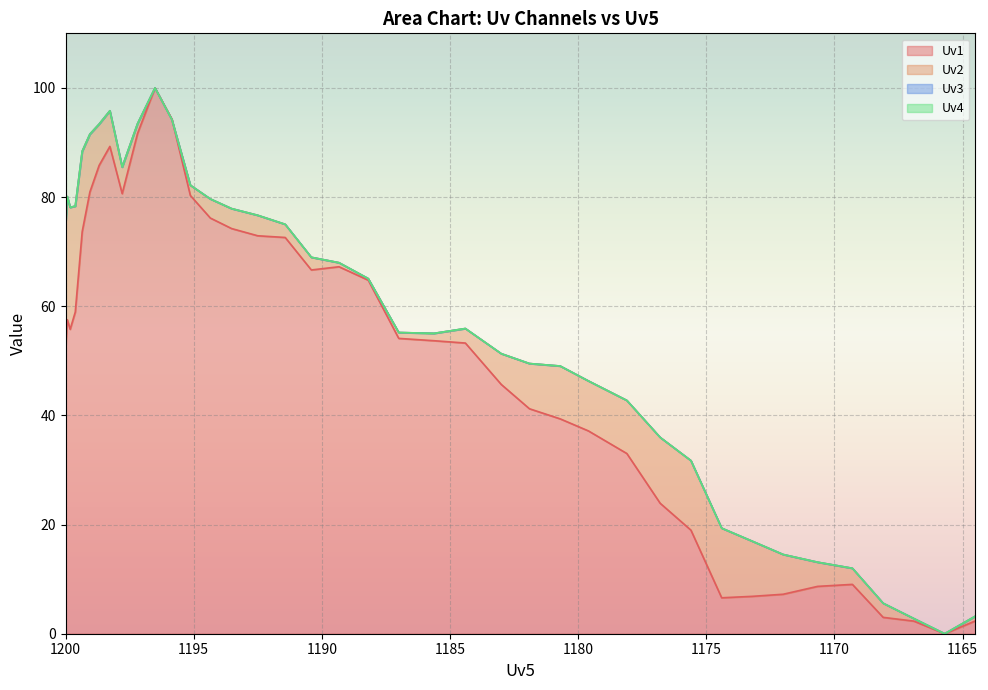

Reading right to left, what are all the values shown in this chart?

Uv1: 2.4	0.0	2.3	3.0	9.0	8.7	7.2	6.8	6.6	19.0	23.9	33.0	37.2	39.4	41.2	45.7	53.3	53.7	54.1	64.8	67.2	66.6	72.6	72.9	74.2	76.2	80.3	94.3	100.0	91.7	80.6	89.3	85.8	80.9	73.7	58.9	55.8	57.5	52.9	59.1
Uv2: 3.2	0.0	2.8	5.6	12.0	13.1	14.5	16.9	19.3	31.7	36.0	42.7	46.3	49.0	49.5	51.3	55.9	55.0	55.2	65.1	68.0	69.0	75.0	76.7	77.9	79.7	82.2	94.2	100.0	93.5	85.5	95.8	93.4	91.5	88.4	78.3	78.1	80.1	75.6	78.7
Uv3: 3.2	0.0	2.8	5.6	12.0	13.1	14.5	16.9	19.3	31.7	36.0	42.7	46.3	49.0	49.5	51.3	55.9	55.0	55.2	65.1	68.0	69.0	75.0	76.7	77.9	79.7	82.2	94.2	100.0	93.5	85.5	95.8	93.4	91.5	88.4	78.3	78.1	80.1	75.6	78.7
Uv4: 3.2	0.0	2.8	5.6	12.0	13.1	14.5	16.9	19.3	31.7	36.0	42.7	46.3	49.0	49.5	51.3	55.9	55.0	55.2	65.1	68.0	69.0	75.0	76.7	77.9	79.7	82.2	94.2	100.0	93.5	85.5	95.8	93.4	91.5	88.4	78.3	78.1	80.1	75.6	78.7